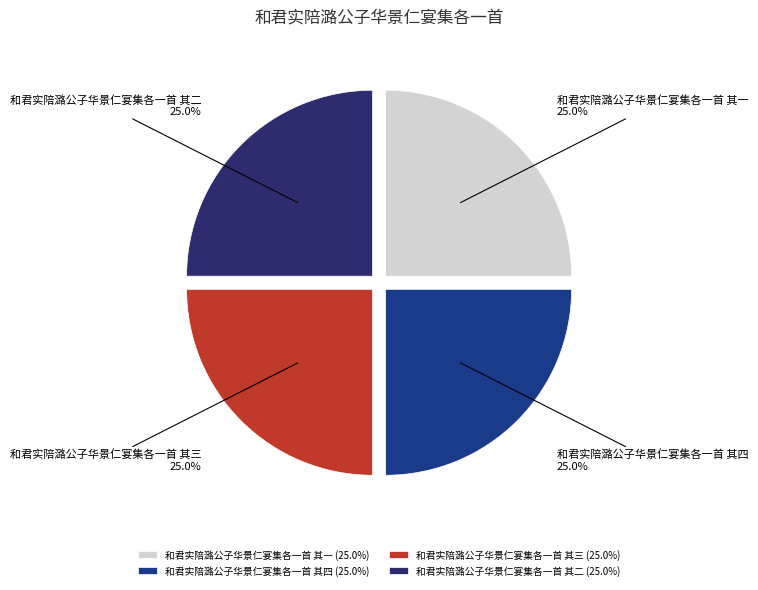

Is 和君实陪潞公子华景仁宴集各一首 其三 the majority of the pie?

No